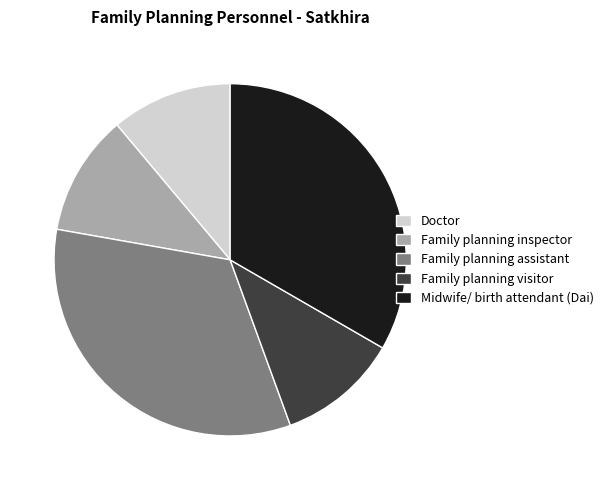

Is there any slice that represents more than half of the pie?

No